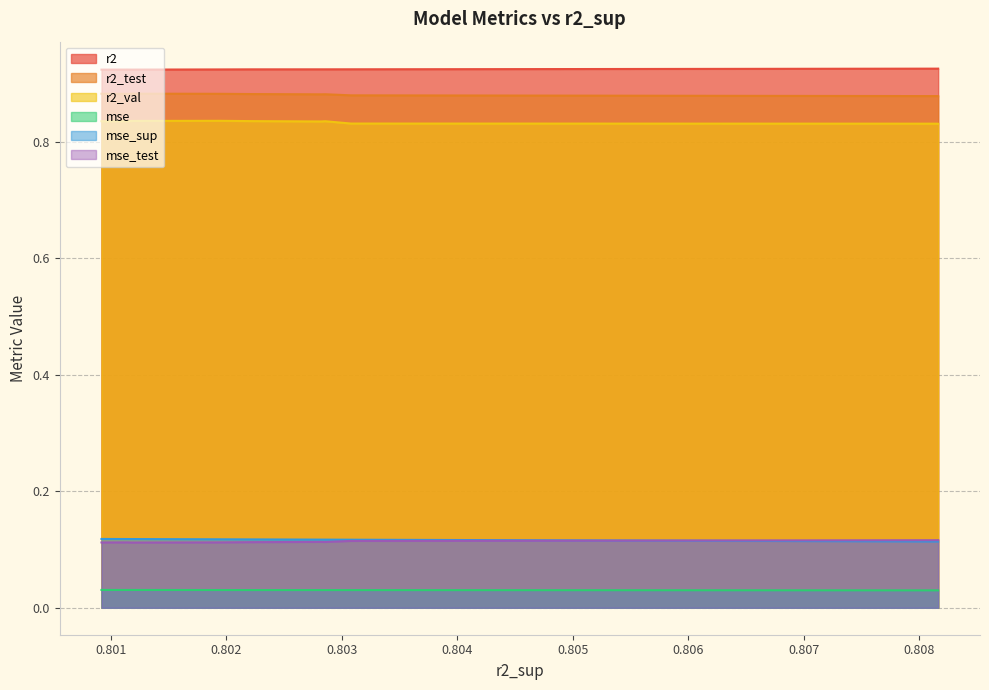

Which series has the largest total across all categories?

r2